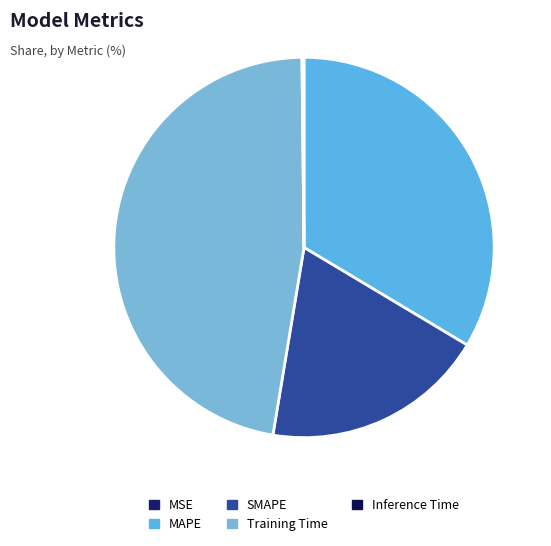

Which category has the smallest portion of the pie?

MSE